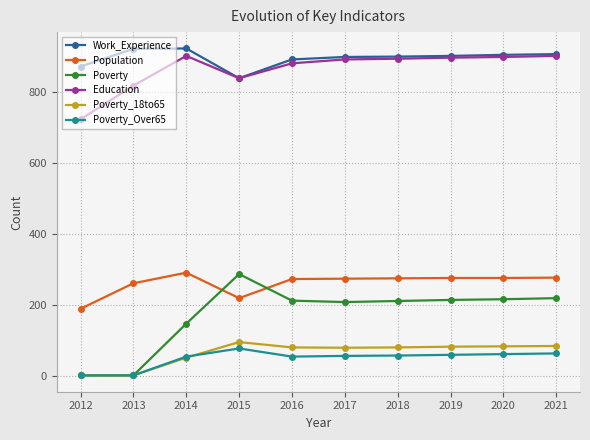

The value of Poverty_18to65 at 2014 is 51. True or false?

True